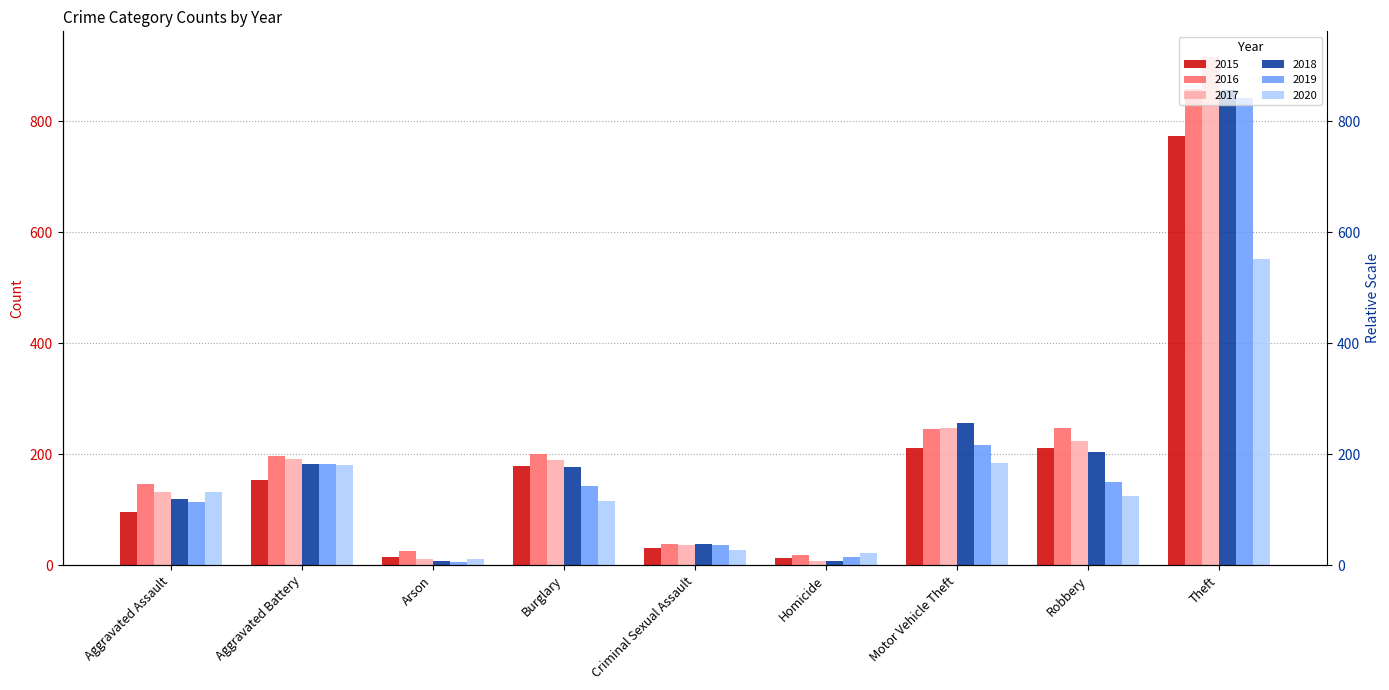

What is the total value across all series at Arson?

78